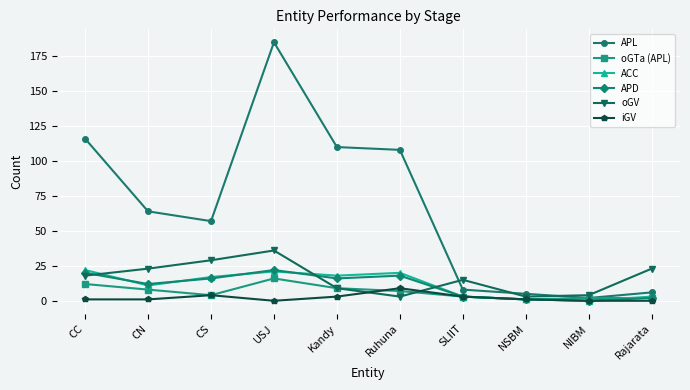

True or false: iGV has more than 0 interior local peaks.

True